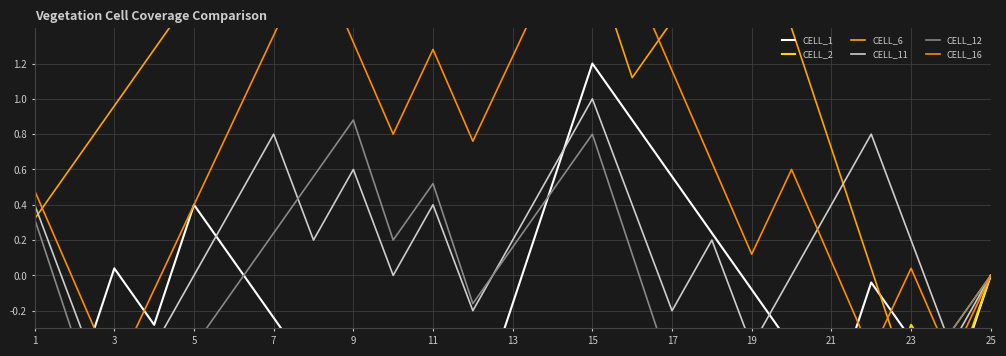

True or false: CELL_16 and CELL_2 intersect in this chart.

True